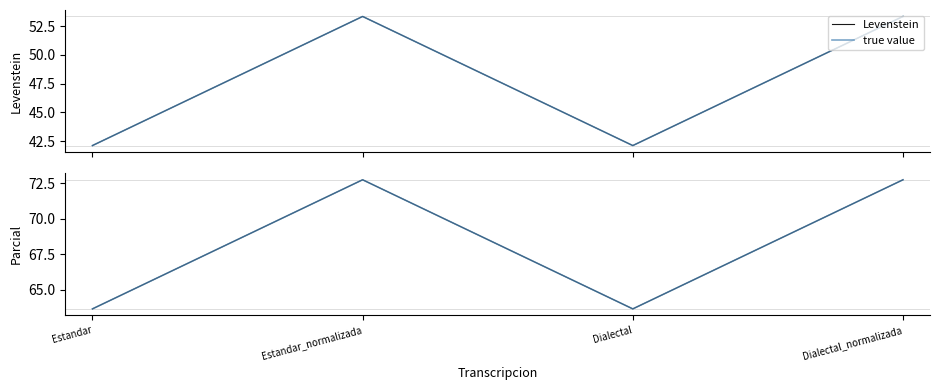

What is the total value across all series at Dialectal?

169.4